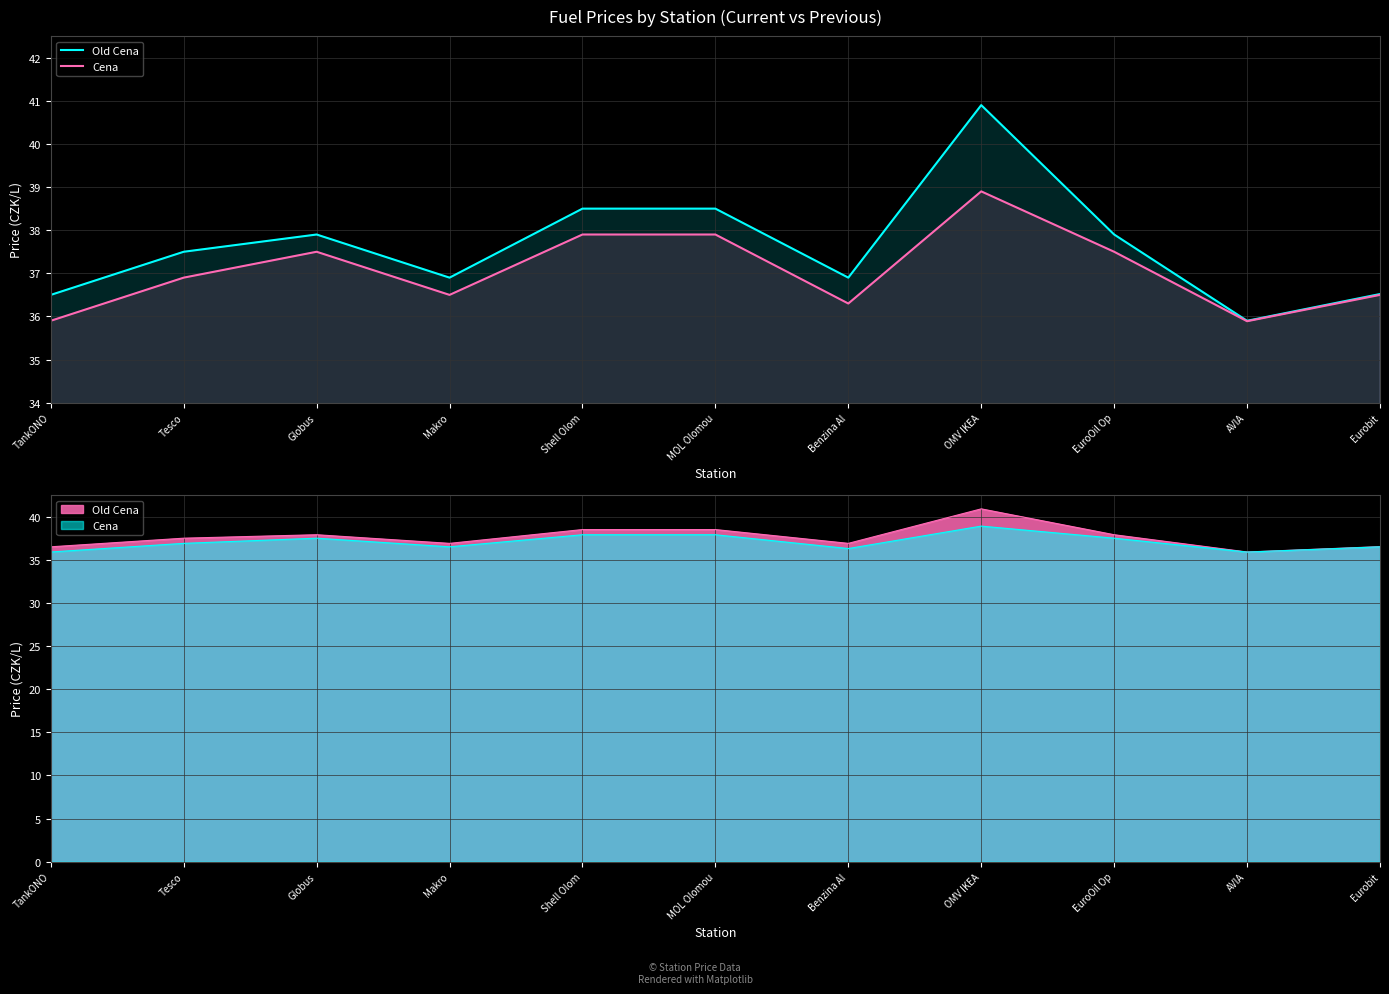

True or false: Cena and Old Cena intersect in this chart.

False